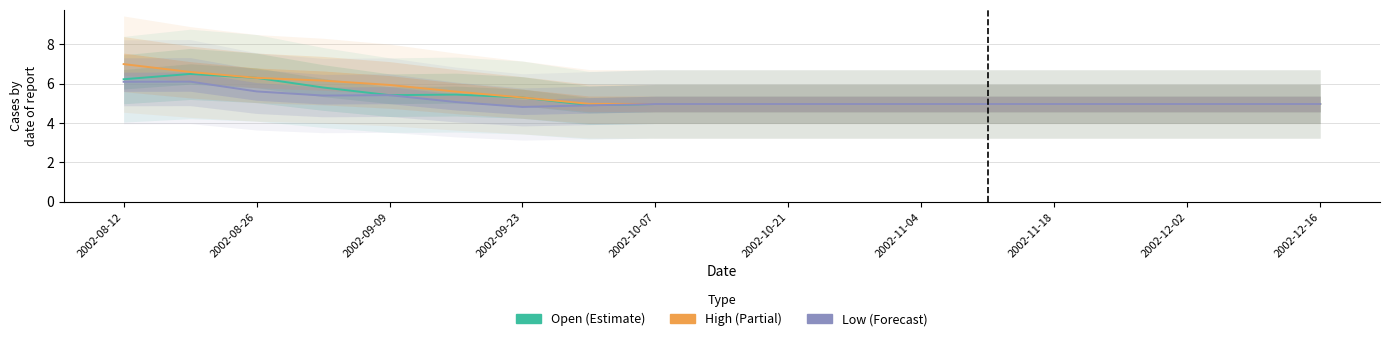

Which series has the largest range (max minus min)?

High